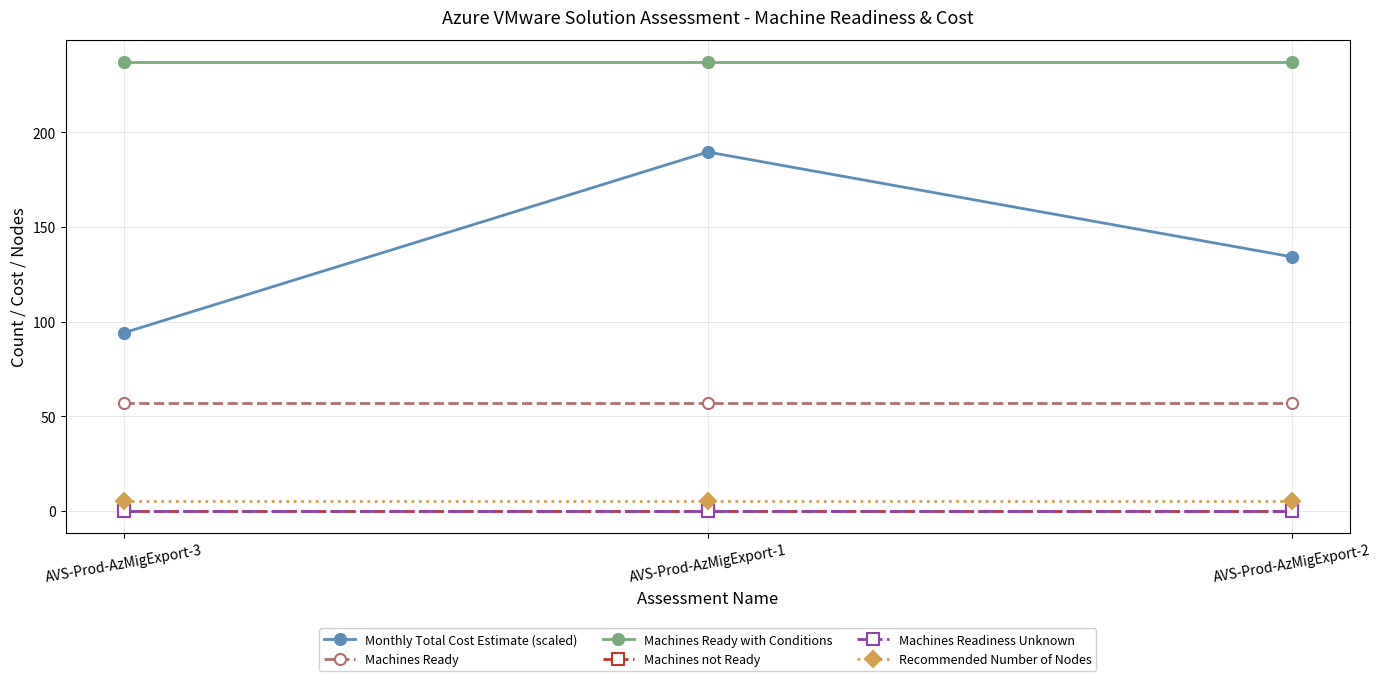

List the labels in order of Machines Ready value, smallest first.

AVS-Prod-AzMigExport-3, AVS-Prod-AzMigExport-1, AVS-Prod-AzMigExport-2